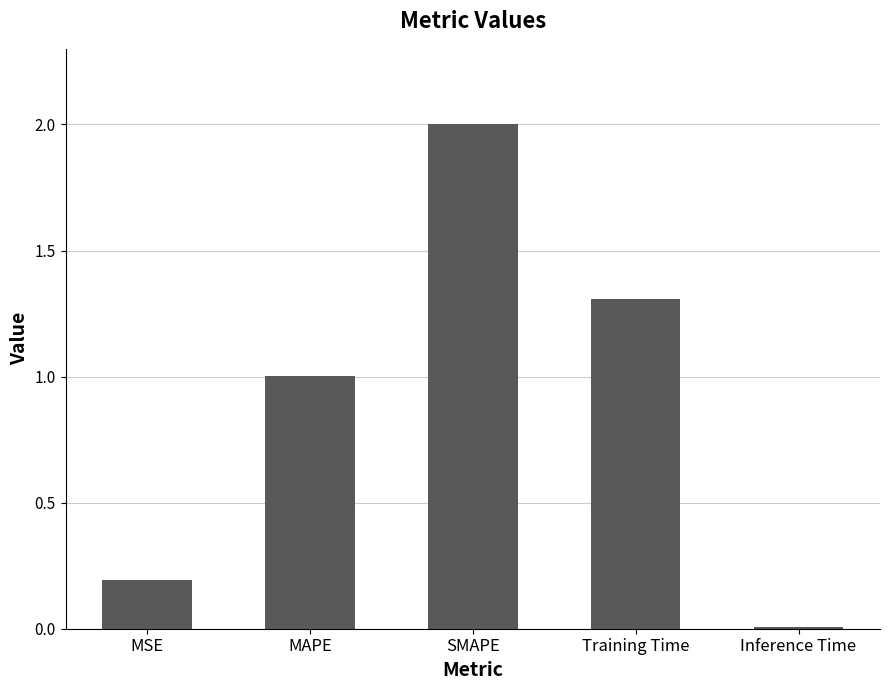

Count the number of values greater than 1.

3